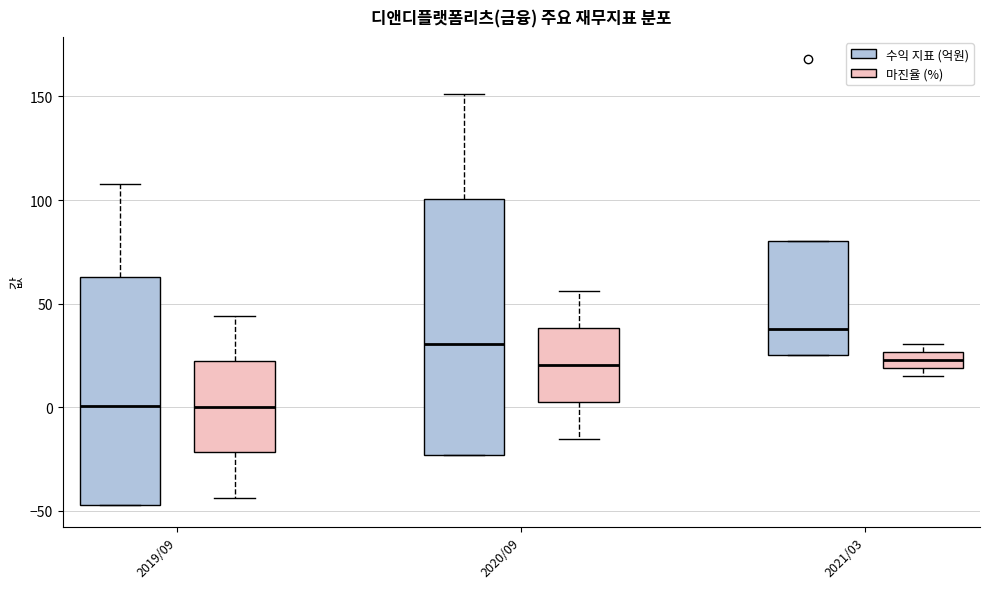

Comparing the boxes themselves (not the whiskers), which one is the tallest?

2020/09 (수익 지표 (억원))